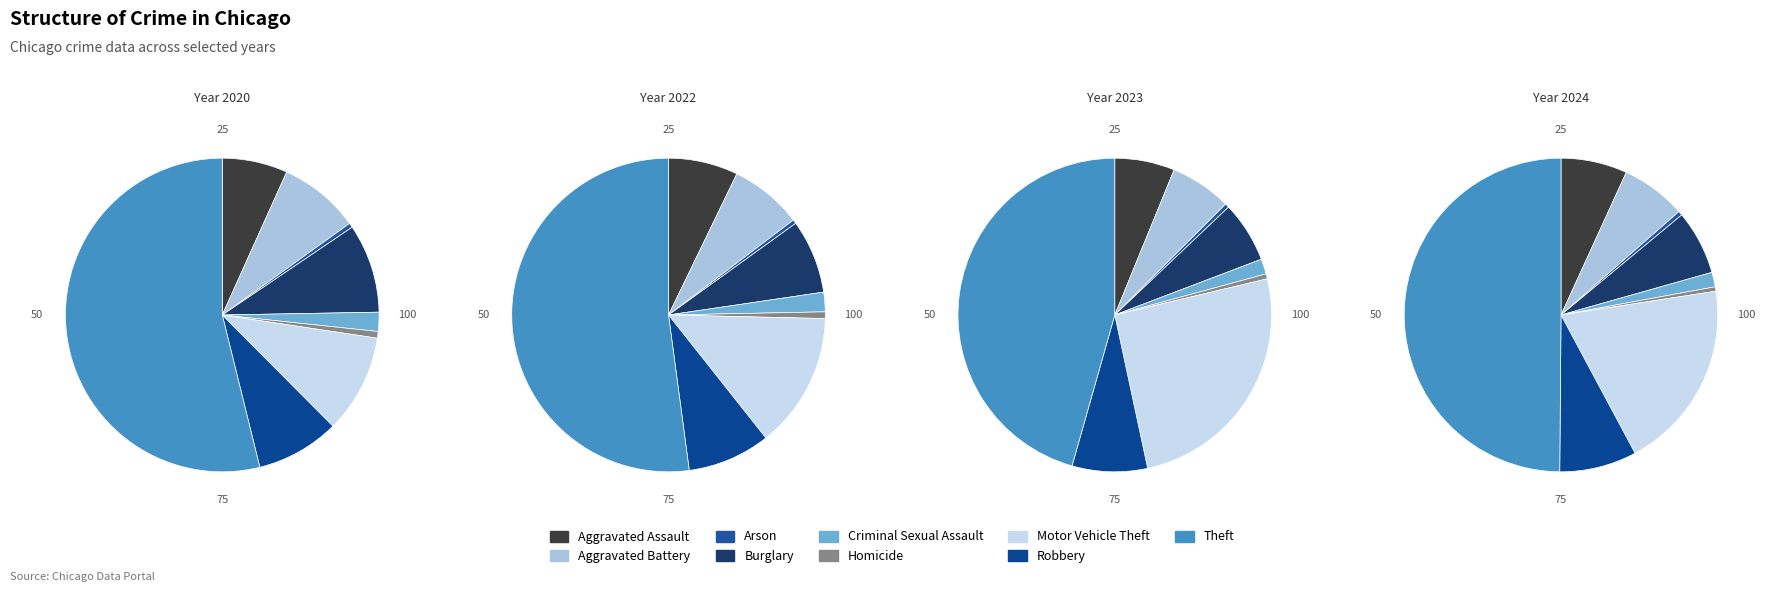

Which slice is the smallest?

Arson